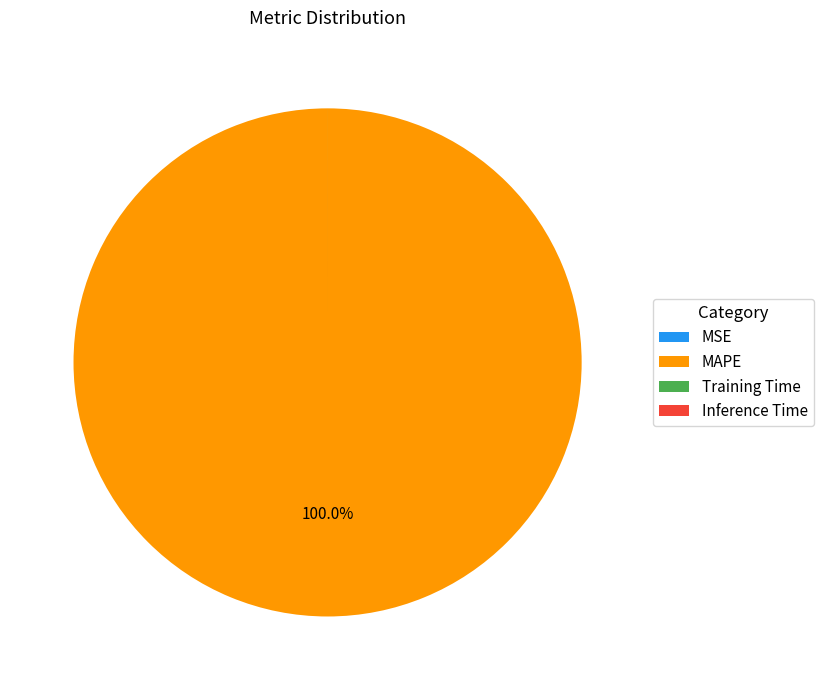

To the nearest percent, what portion does MAPE represent?

100%